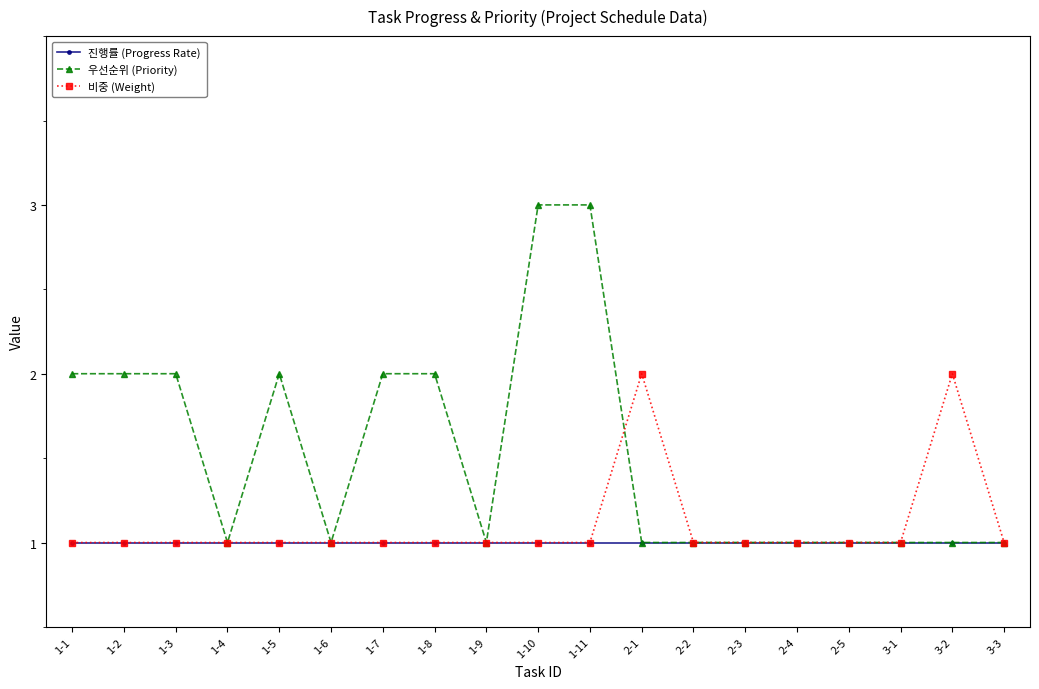

Does the chart have visible grid lines?

No